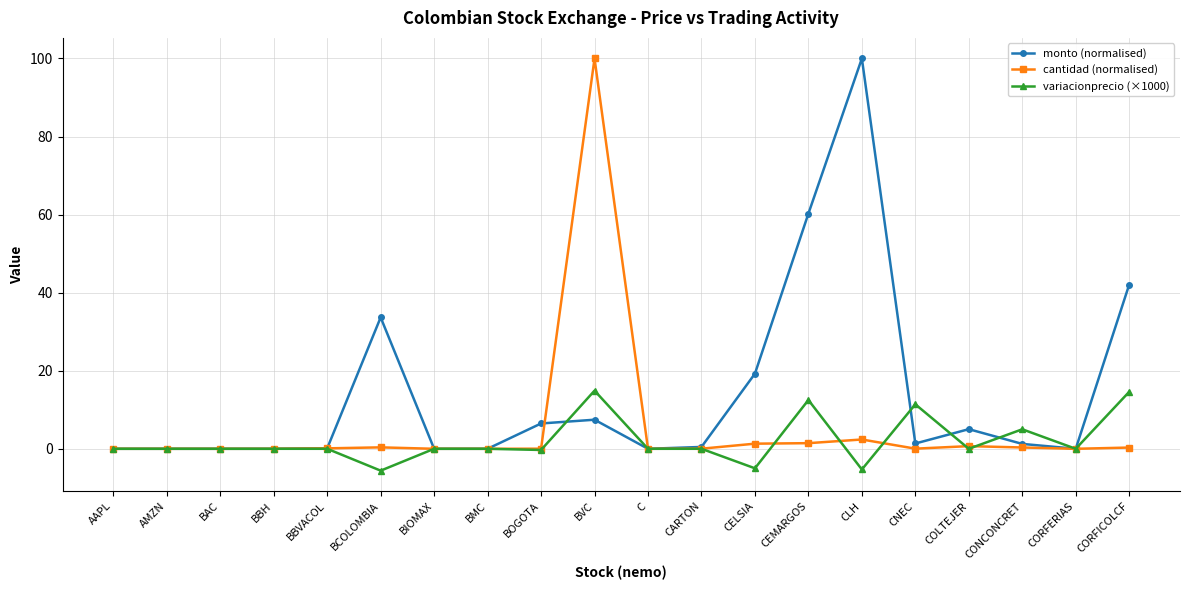

What is the difference between the maximum and minimum values in the variacionprecio (×1000) series?

20.5